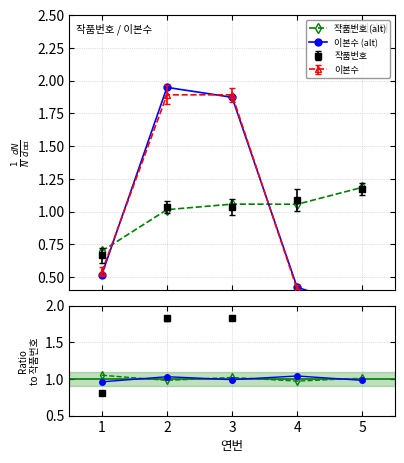

What is the spread (max minus min) of values at 3?

0.9